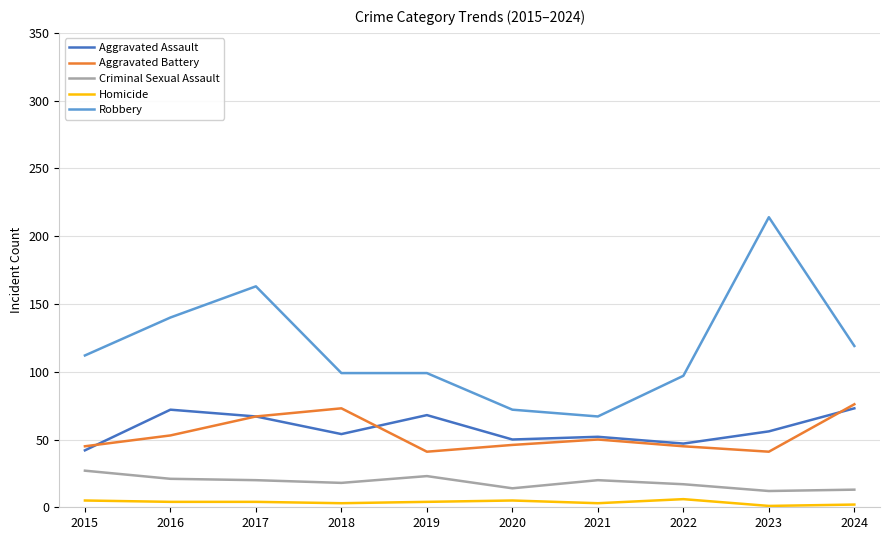

Between 2017 and 2020, which series saw the biggest shift?

Robbery